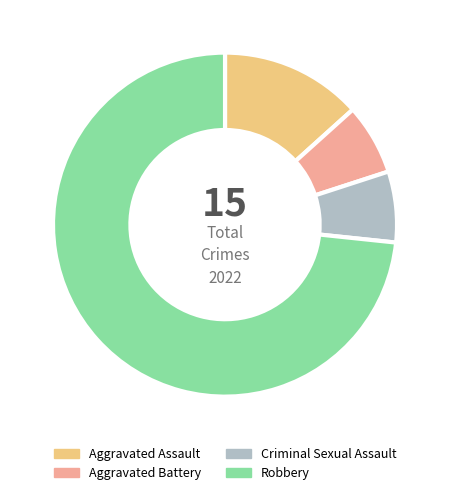

Is the sum of Aggravated Assault and Aggravated Battery greater than half?

No